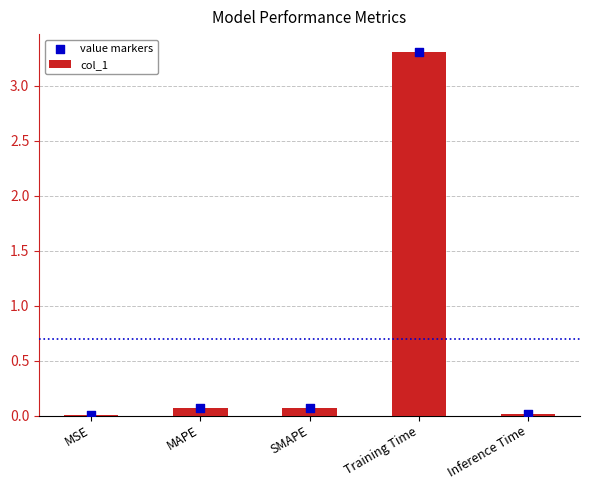

Which series has the widest spread of Y values?

col_1